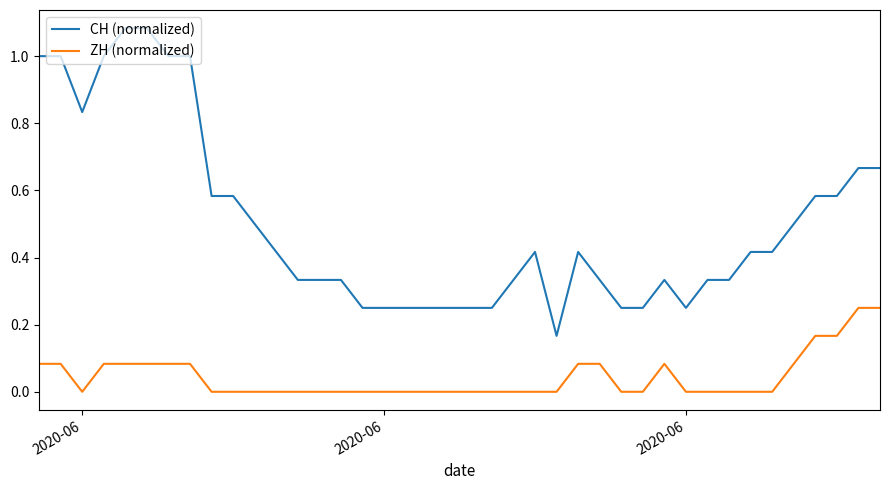

List the series in order of their overall mean, lowest first.

ZH (normalized), CH (normalized)